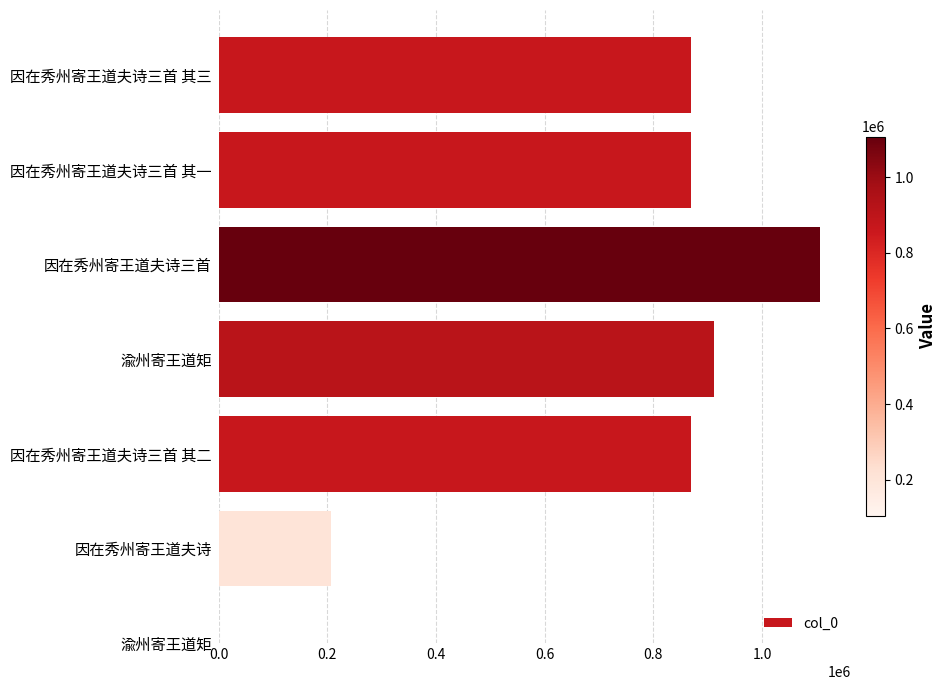

What is the greatest value displayed?

1107579